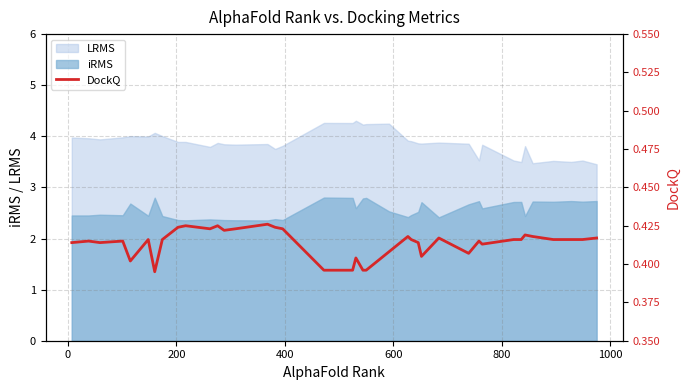

What is the maximum value for LRMS?

4.3